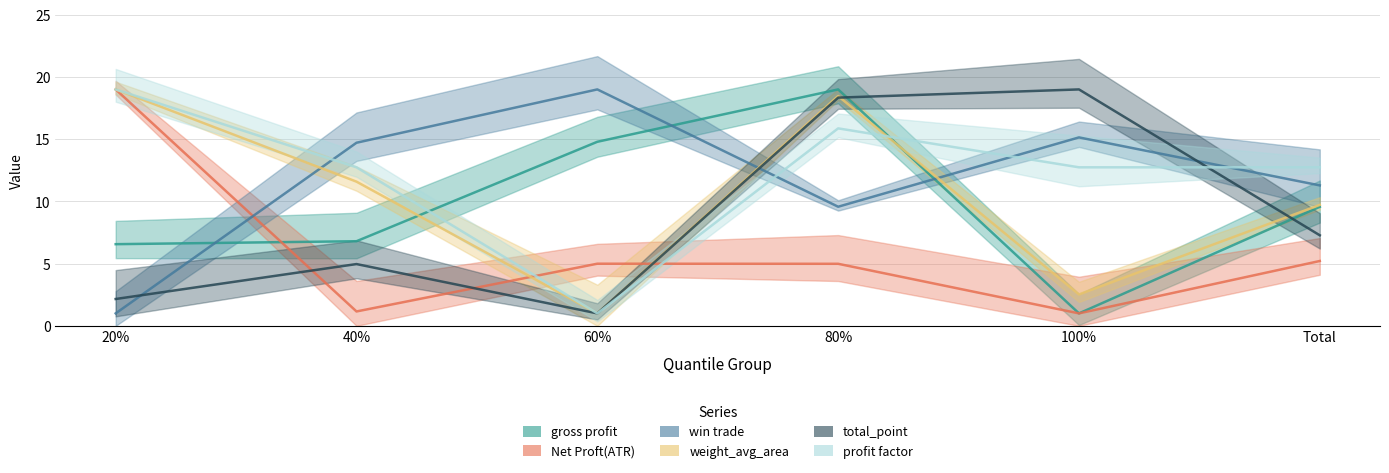

Is the value of gross profit at Total greater than the value of profit factor at Total?

No